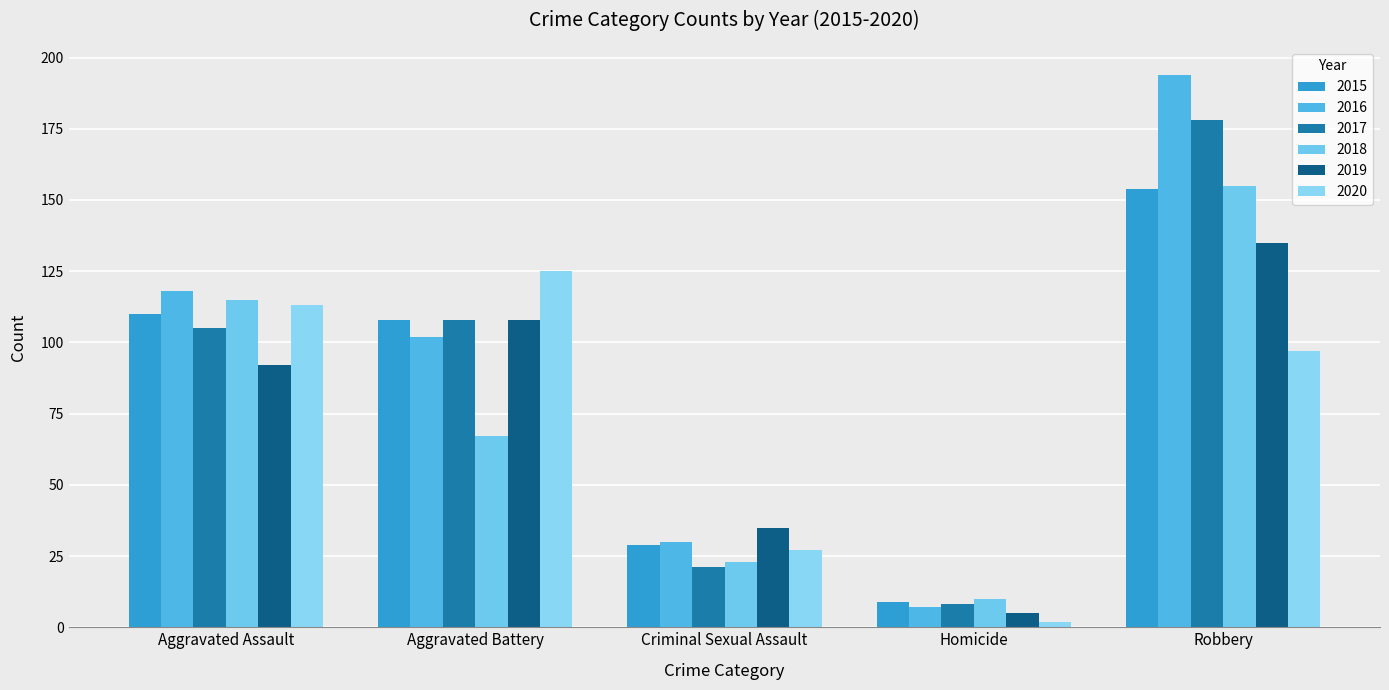

Which category has the highest value across all series?

Robbery